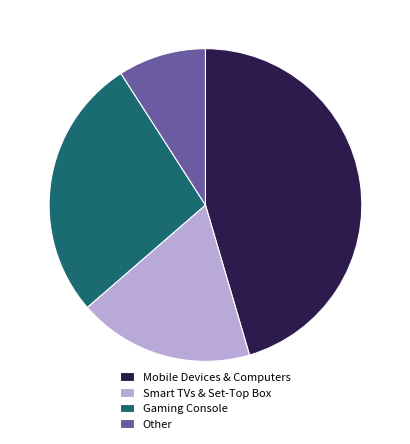

Is there any slice that represents more than half of the pie?

No